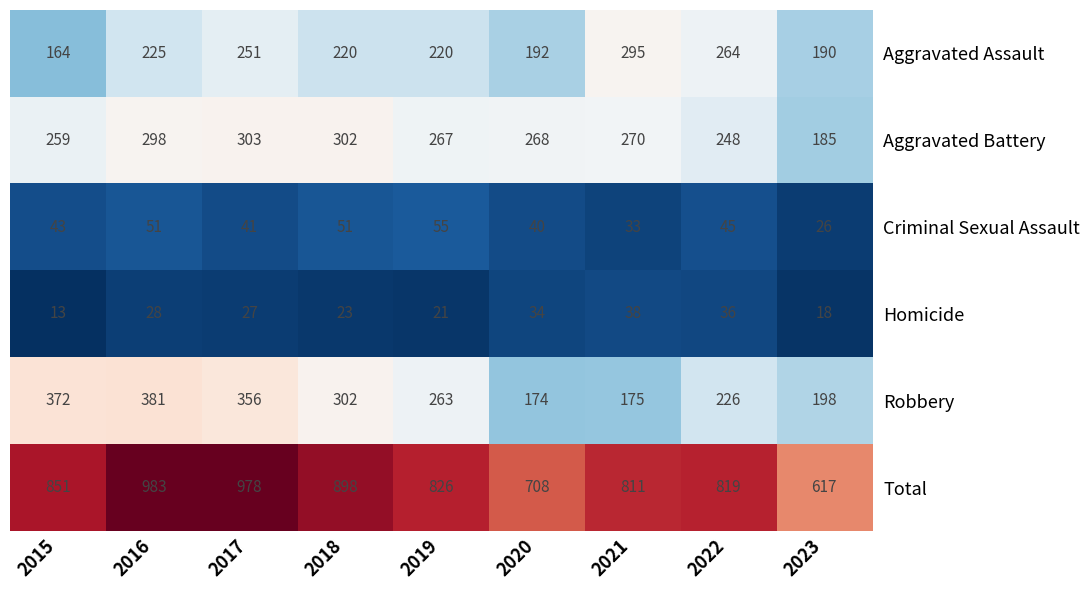

The Total series shows 811 at 2021. True or false?

True